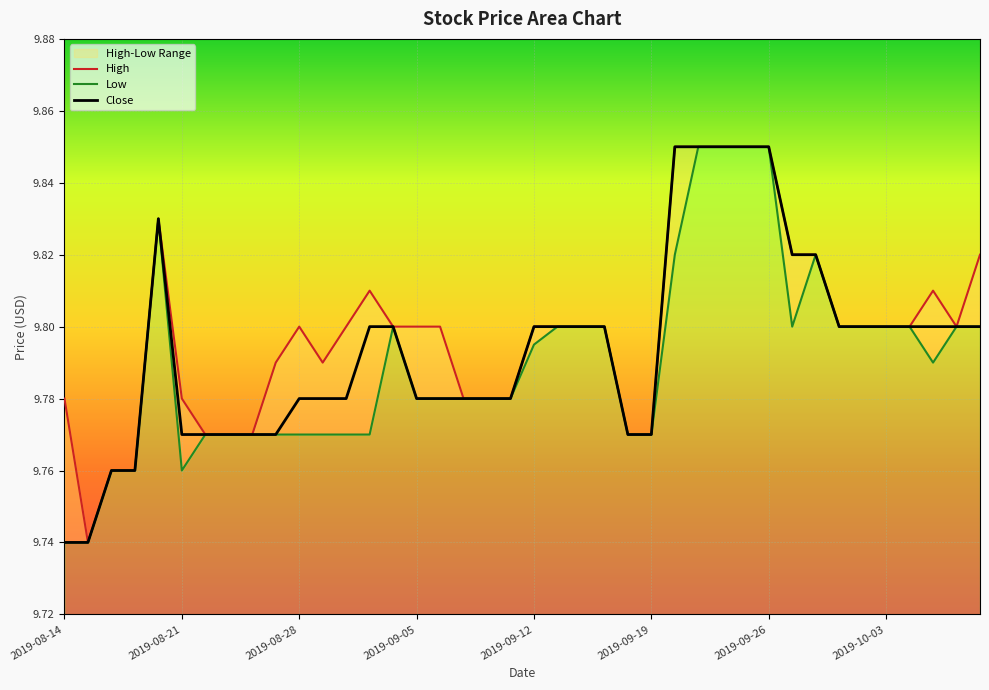

Reading right to left, what are all the values shown in this chart?

High: 9.8	9.8	9.8	9.8	9.8	9.8	9.8	9.8	9.8	9.9	9.9	9.9	9.9	9.9	9.8	9.8	9.8	9.8	9.8	9.8	9.8	9.8	9.8	9.8	9.8	9.8	9.8	9.8	9.8	9.8	9.8	9.8	9.8	9.8	9.8	9.8	9.8	9.8	9.7	9.8
Low: 9.8	9.8	9.8	9.8	9.8	9.8	9.8	9.8	9.8	9.9	9.9	9.9	9.9	9.8	9.8	9.8	9.8	9.8	9.8	9.8	9.8	9.8	9.8	9.8	9.8	9.8	9.8	9.8	9.8	9.8	9.8	9.8	9.8	9.8	9.8	9.8	9.8	9.8	9.7	9.7
Close: 9.8	9.8	9.8	9.8	9.8	9.8	9.8	9.8	9.8	9.9	9.9	9.9	9.9	9.9	9.8	9.8	9.8	9.8	9.8	9.8	9.8	9.8	9.8	9.8	9.8	9.8	9.8	9.8	9.8	9.8	9.8	9.8	9.8	9.8	9.8	9.8	9.8	9.8	9.7	9.7